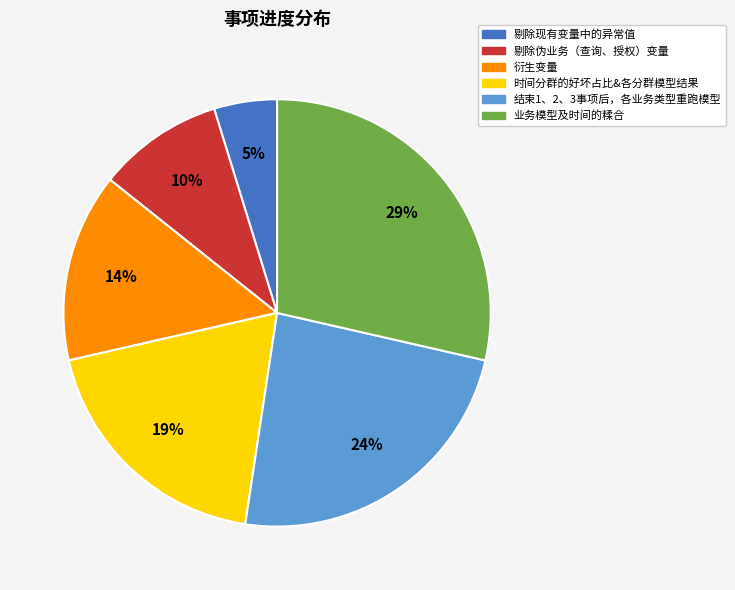

Which slice is the smallest?

剔除现有变量中的异常值